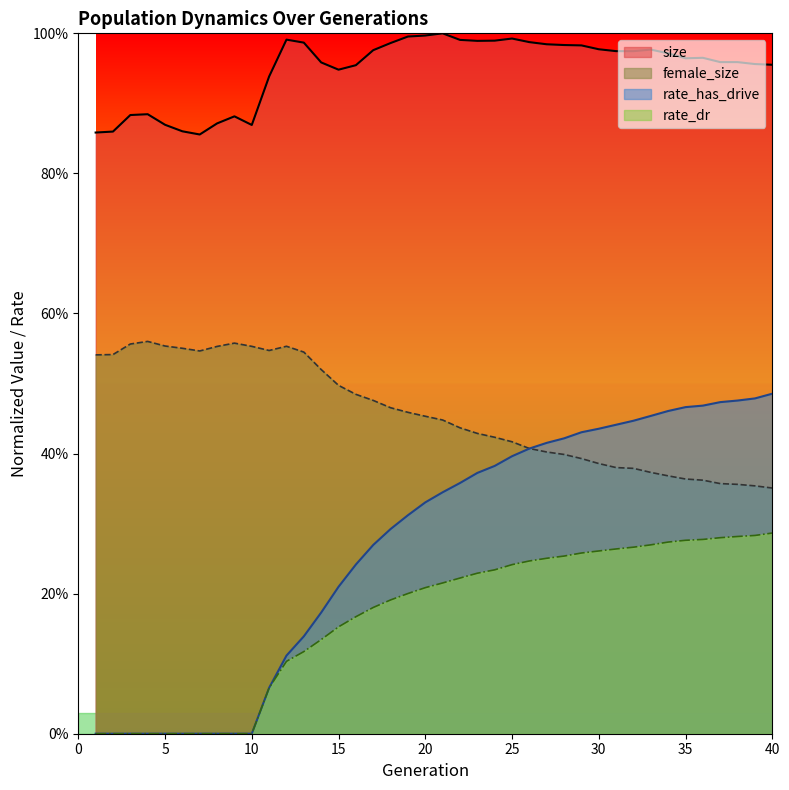

What is the value of the female_size point at the 23rd from the left?

0.4